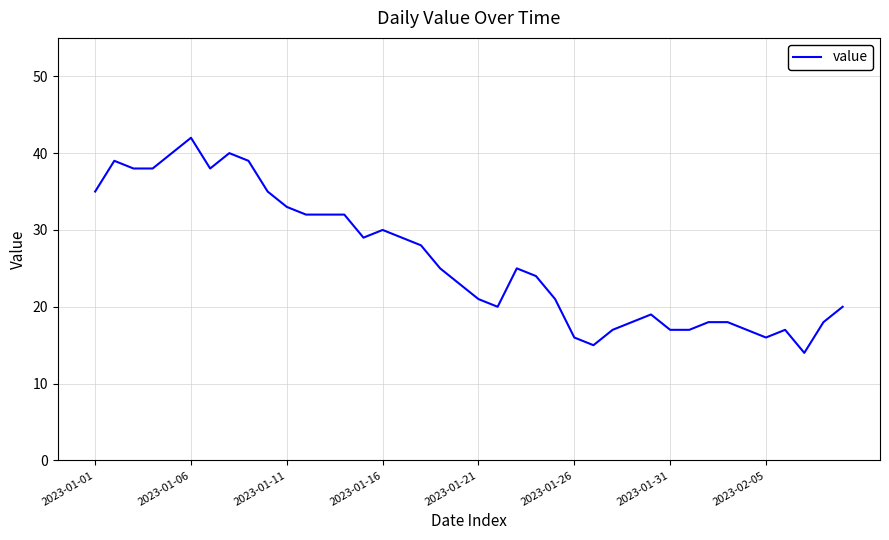

What is the greatest value displayed?

42